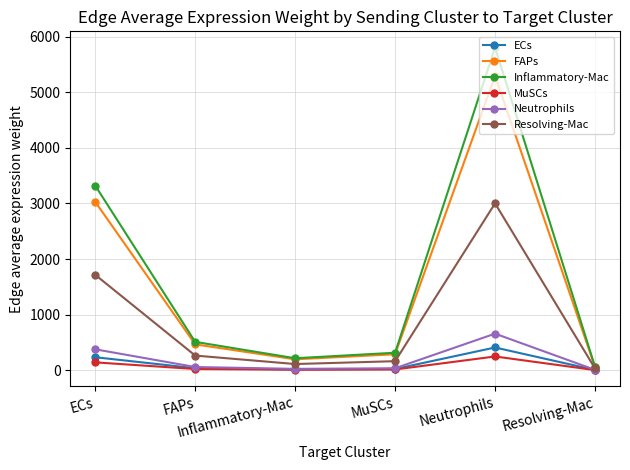

Which label corresponds to the largest value in the chart?

Neutrophils